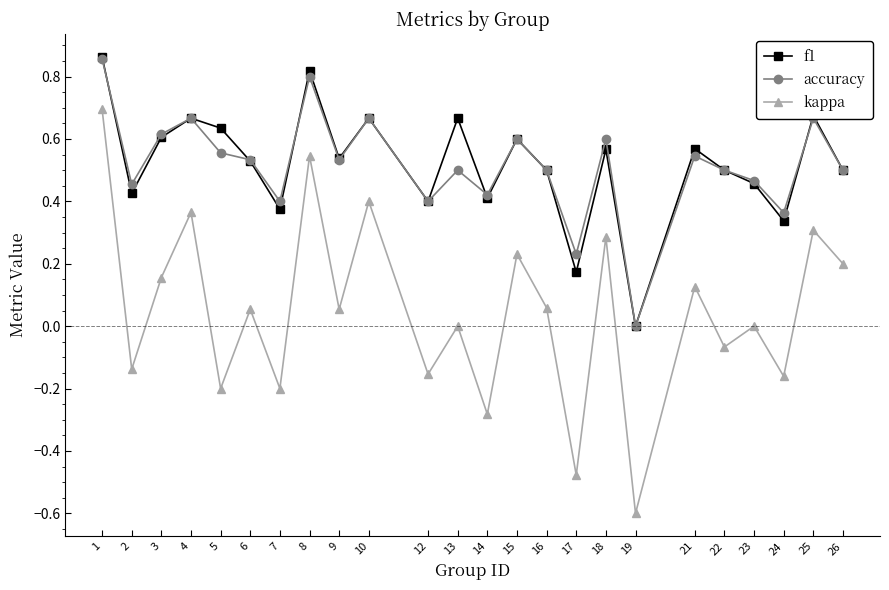

Which series has the largest range (max minus min)?

kappa